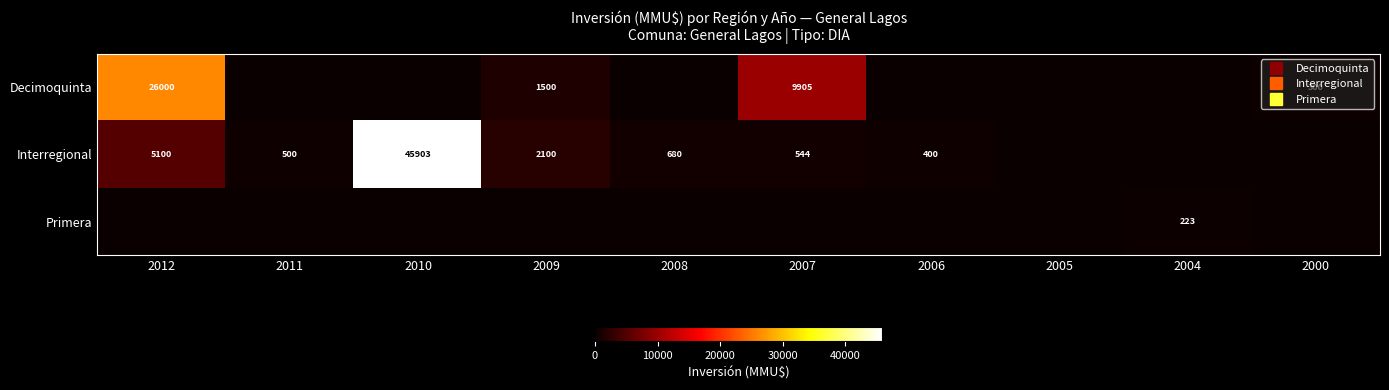

What is the total value across all series at 2008?

680